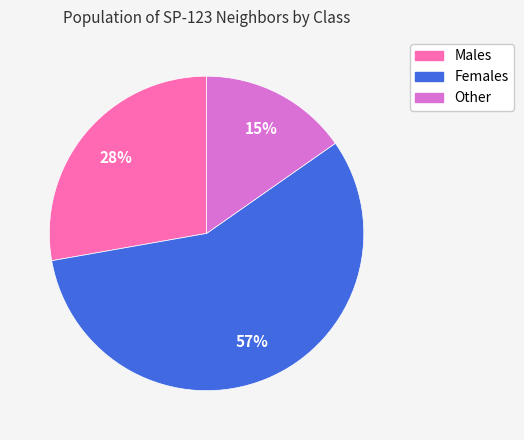

Which category has the smallest portion of the pie?

Other